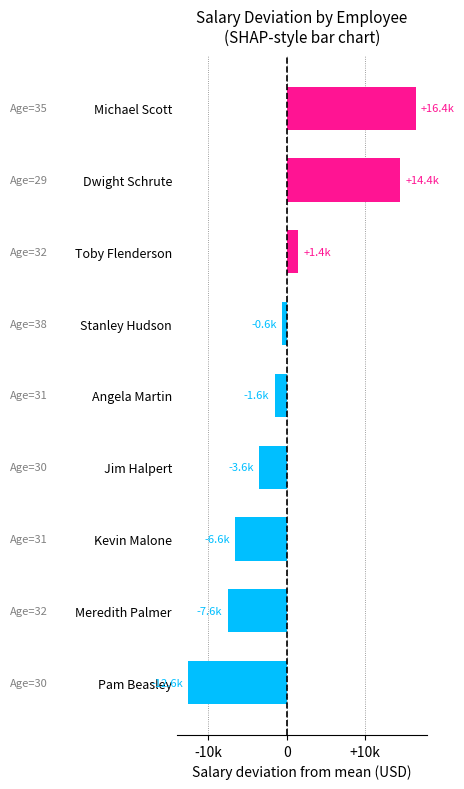

Does the chart contain any negative values?

Yes